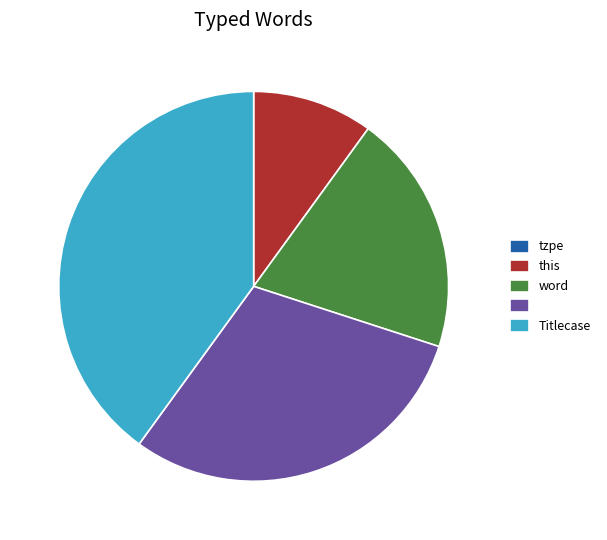

Does any single category account for the majority?

No